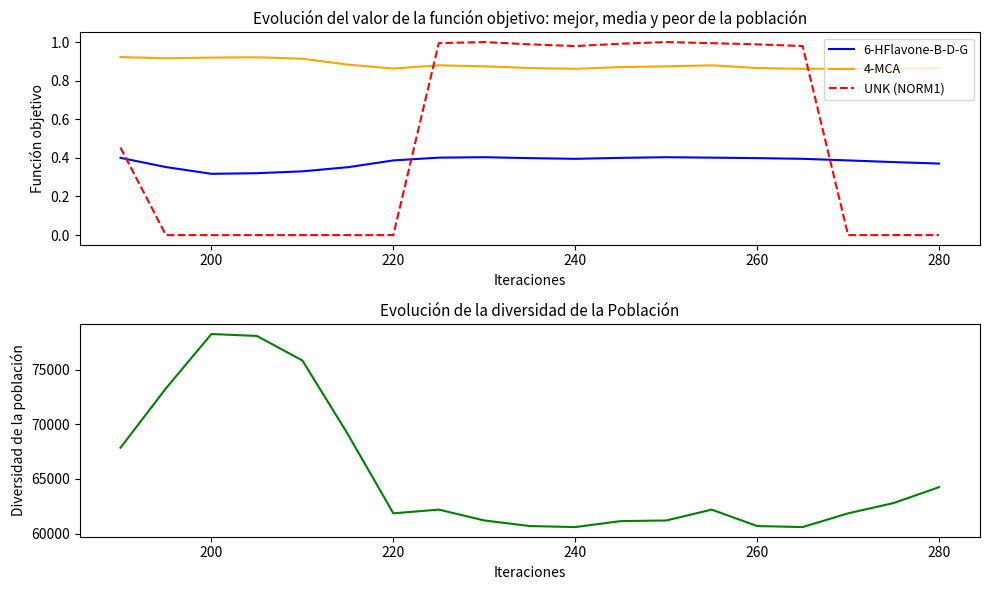

True or false: 6-HFlavone-B-D-G and 4-MCA cross at least once.

False